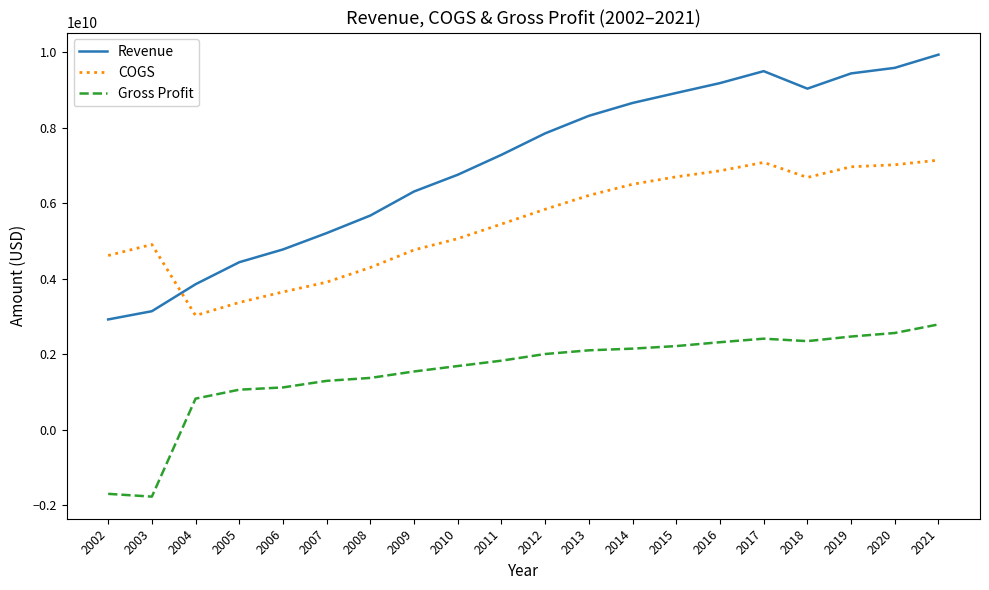

What is the sum of the Revenue values at 2016 and 2021?

19108200000